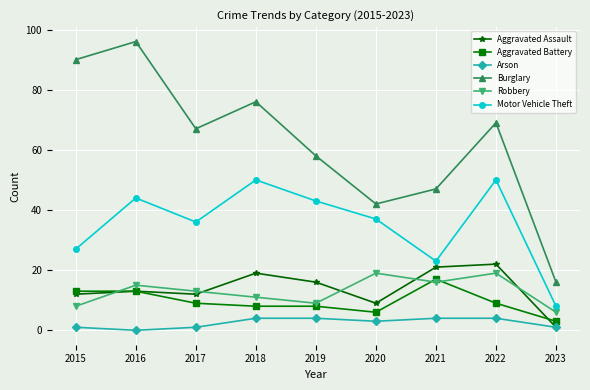

Where is Motor Vehicle Theft nearest to the value 29?

2015